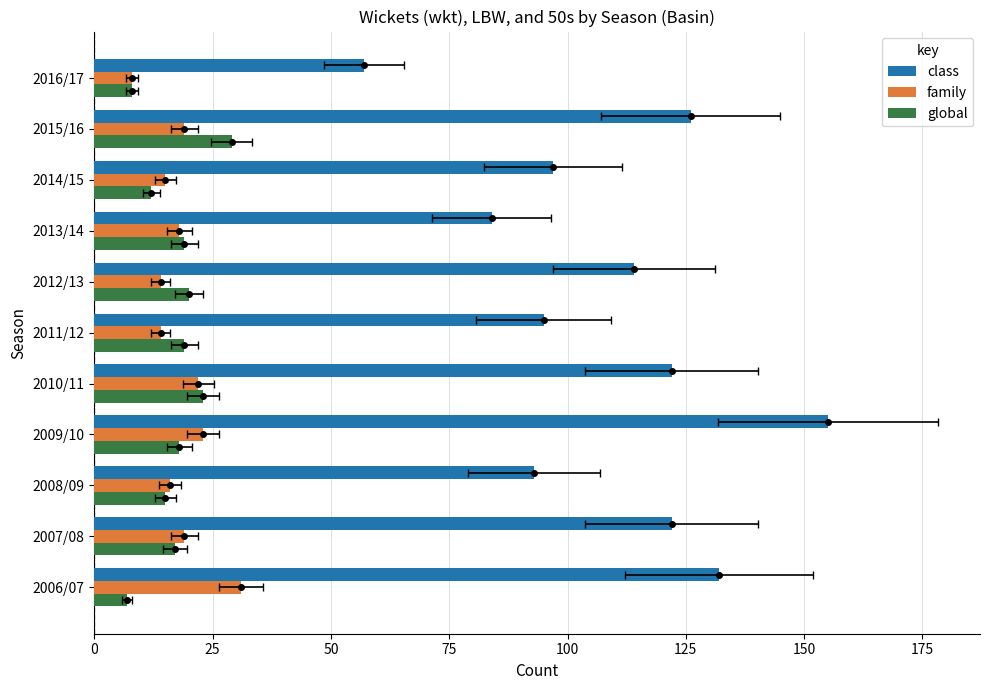

How many bars are there in total?

33